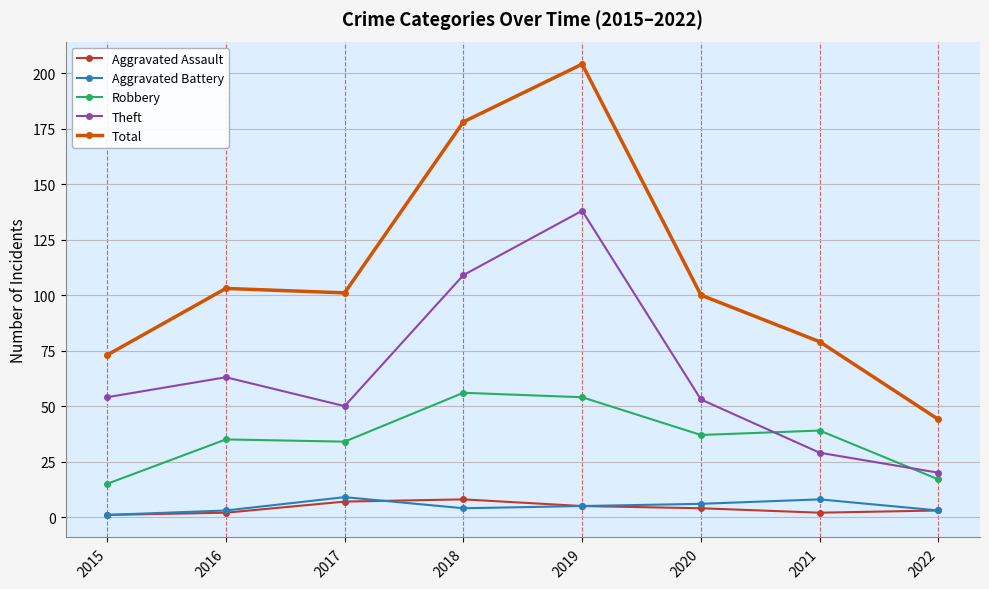

Count the number of categories in the chart.

8